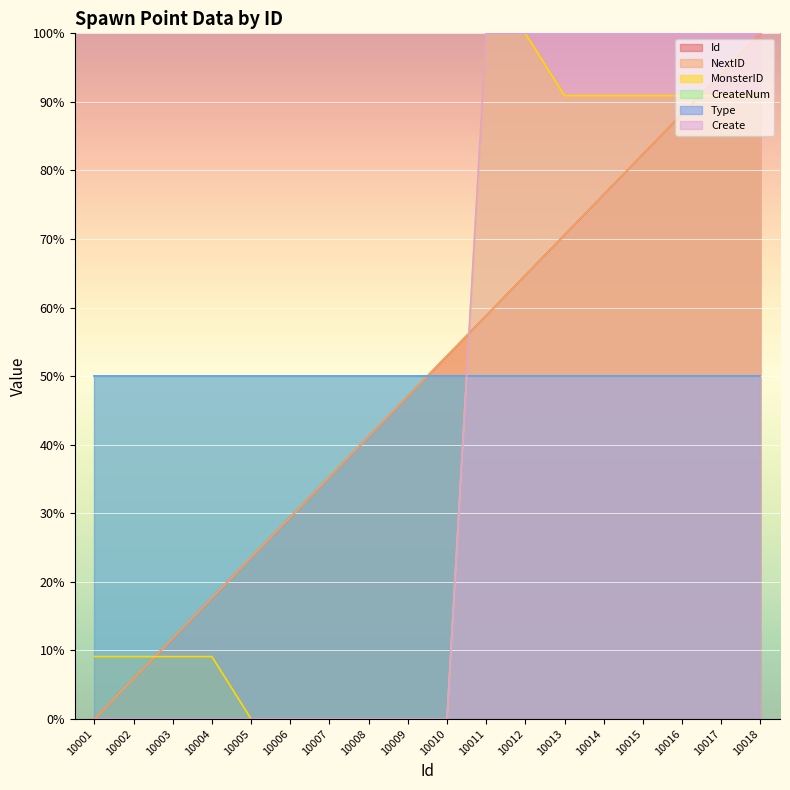

Which has a higher value, 10013 or 10009?

10013